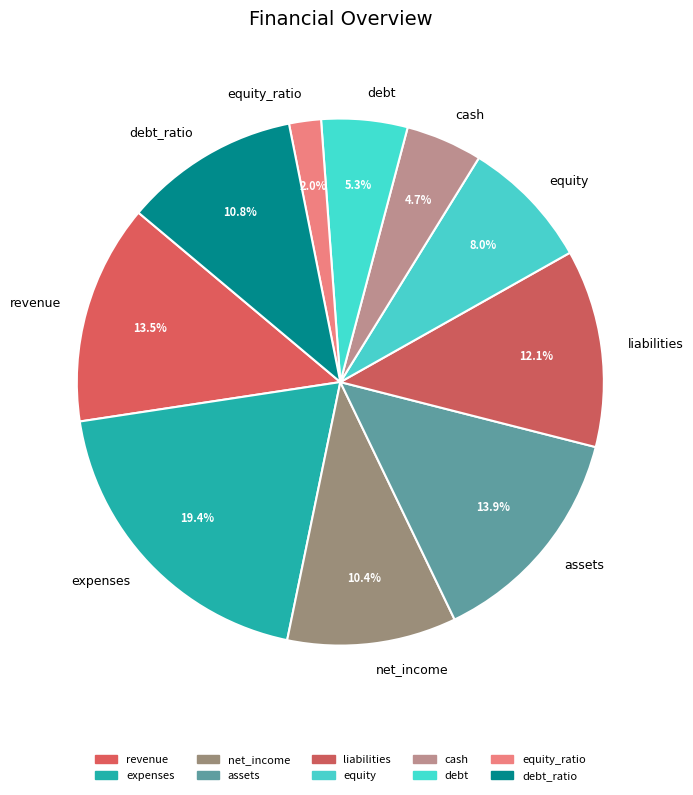

What is the total percentage of equity_ratio and liabilities?

14.1%